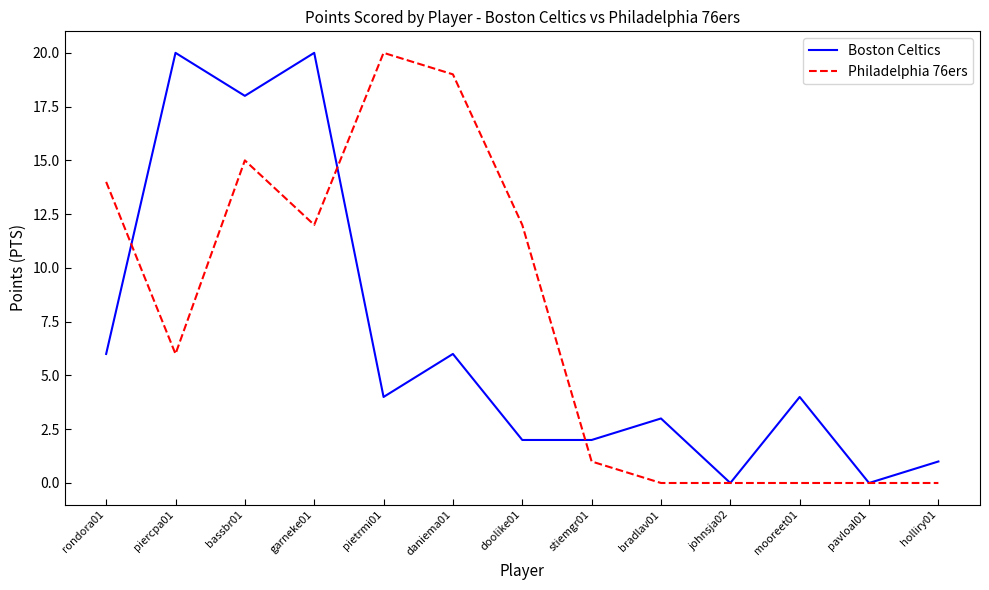

Reading left to right, what are all the values shown in this chart?

Boston Celtics: rondora01=6	piercpa01=20	bassbr01=18	garneke01=20	pietrmi01=4	daniema01=6	doolike01=2	stiemgr01=2	bradlav01=3	johnsja02=0	mooreet01=4	pavloal01=0	holliry01=1
Philadelphia 76ers: rondora01=14	piercpa01=6	bassbr01=15	garneke01=12	pietrmi01=20	daniema01=19	doolike01=12	stiemgr01=1	bradlav01=0	johnsja02=0	mooreet01=0	pavloal01=0	holliry01=0